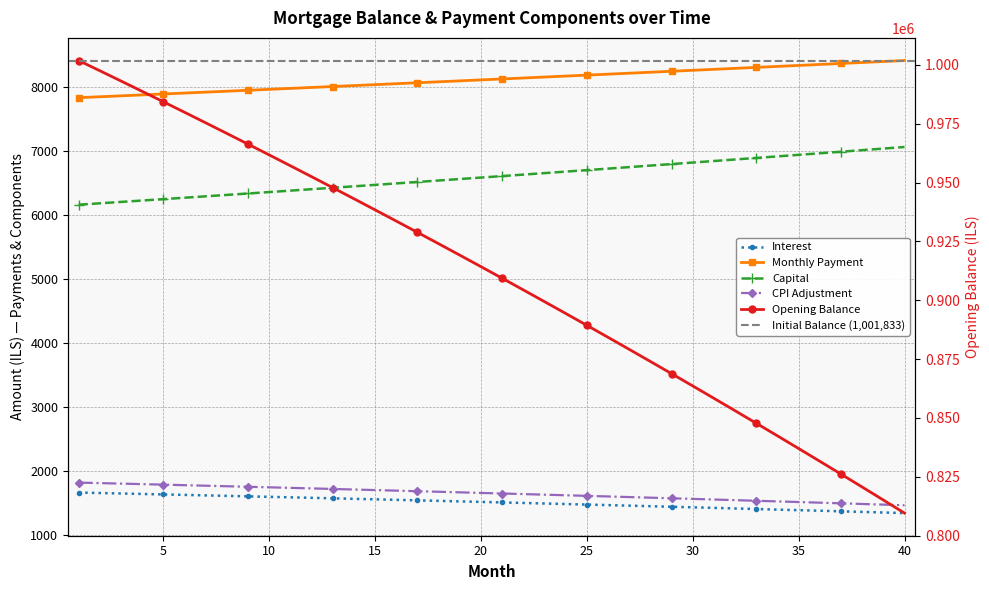

Is the value of interest at 27 greater than the value of opening_balance at 32?

No